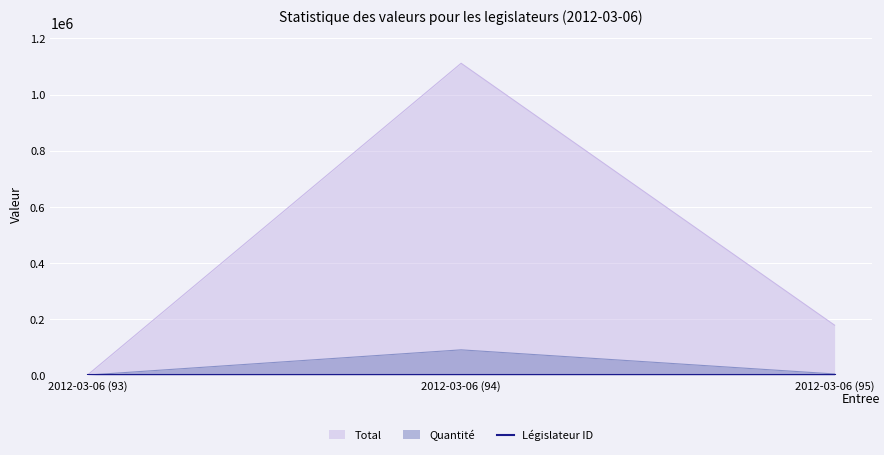

Is the value of quantity at 2012-03-06 (93) greater than the value of legislator_id at 2012-03-06 (93)?

No